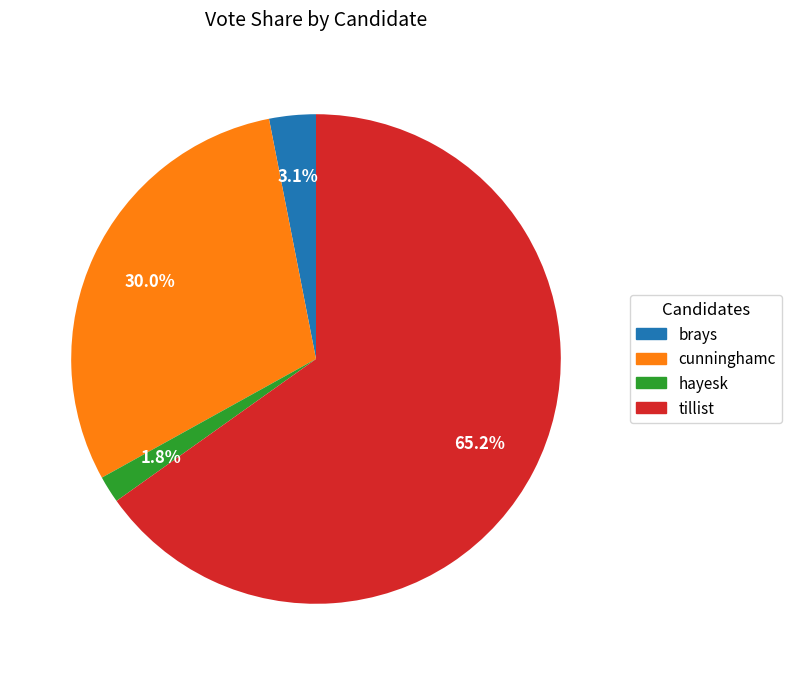

What is the total percentage of tillist and hayesk?

66.9%